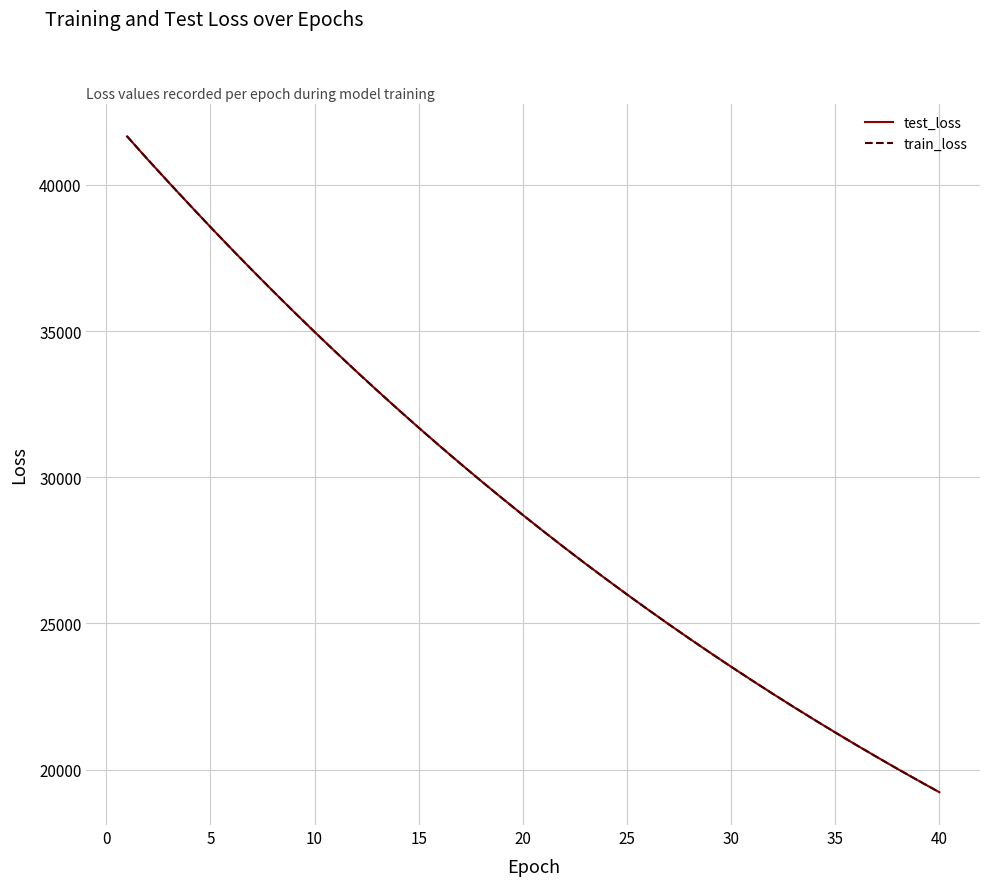

Which series has the widest spread of values?

train_loss